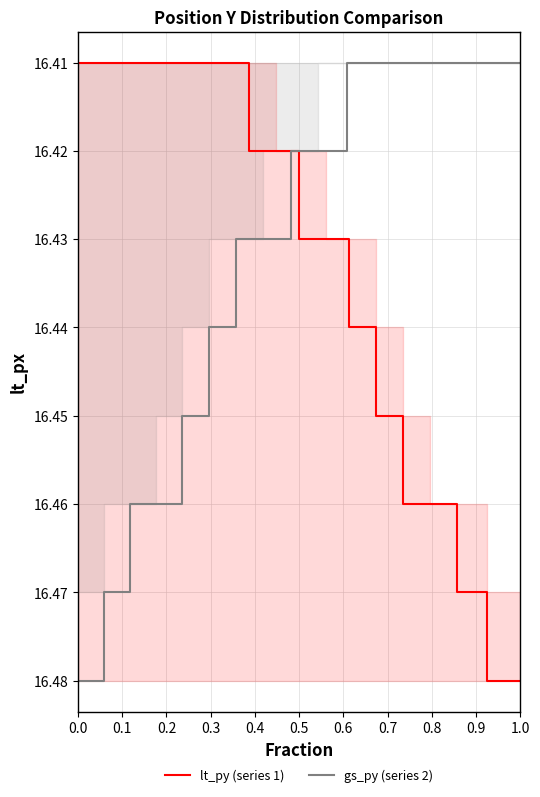

Reading left to right, extract all data points from this chart.

lt_py (series 1): 16.5	16.5	16.5	16.5	16.4	16.4	16.4	16.4	16.4	16.4	16.4	16.4	16.4	16.4	16.4	16.4	16.4
gs_py (series 2): 16.5	16.5	16.5	16.5	16.4	16.4	16.4	16.4	16.4	16.4	16.4	16.4	16.4	16.4	16.4	16.4	16.4